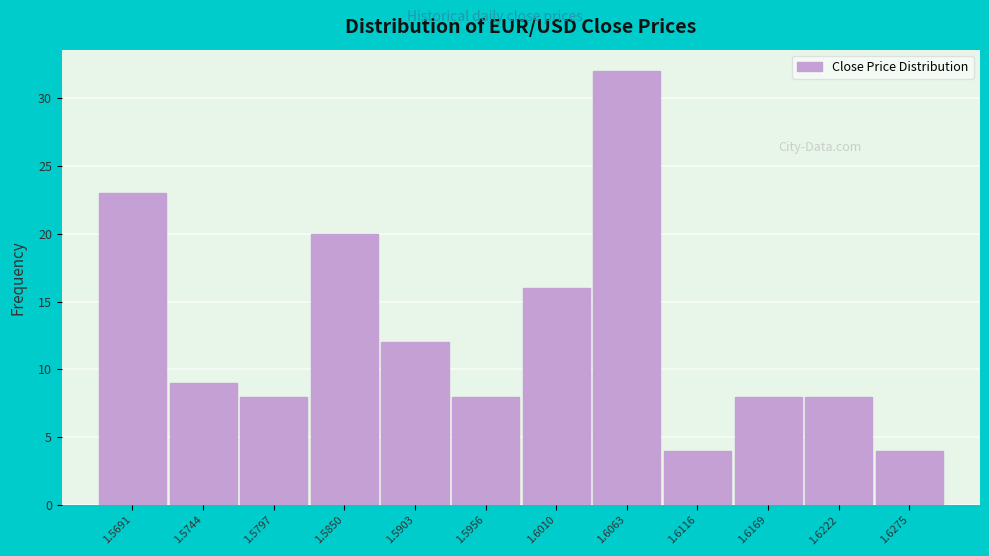

Reading right to left, what are all the values shown in this chart?

1.6275=4	1.6222=8	1.6169=8	1.6116=4	1.6063=32	1.6010=16	1.5956=8	1.5903=12	1.5850=20	1.5797=8	1.5744=9	1.5691=23